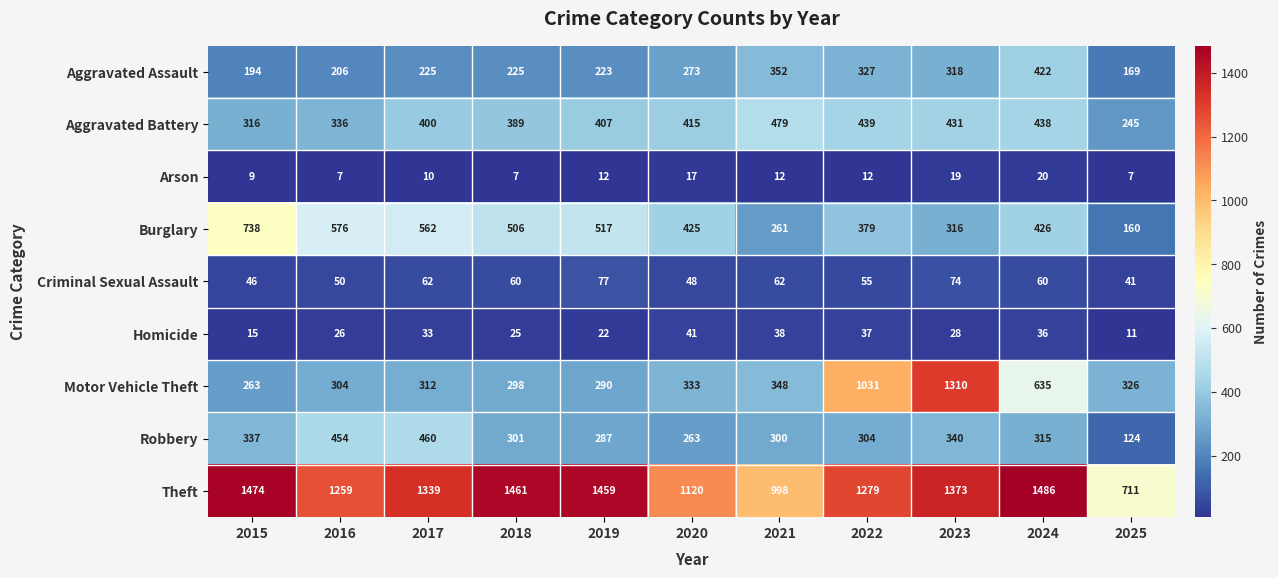

What is the maximum value for Aggravated Assault?

422